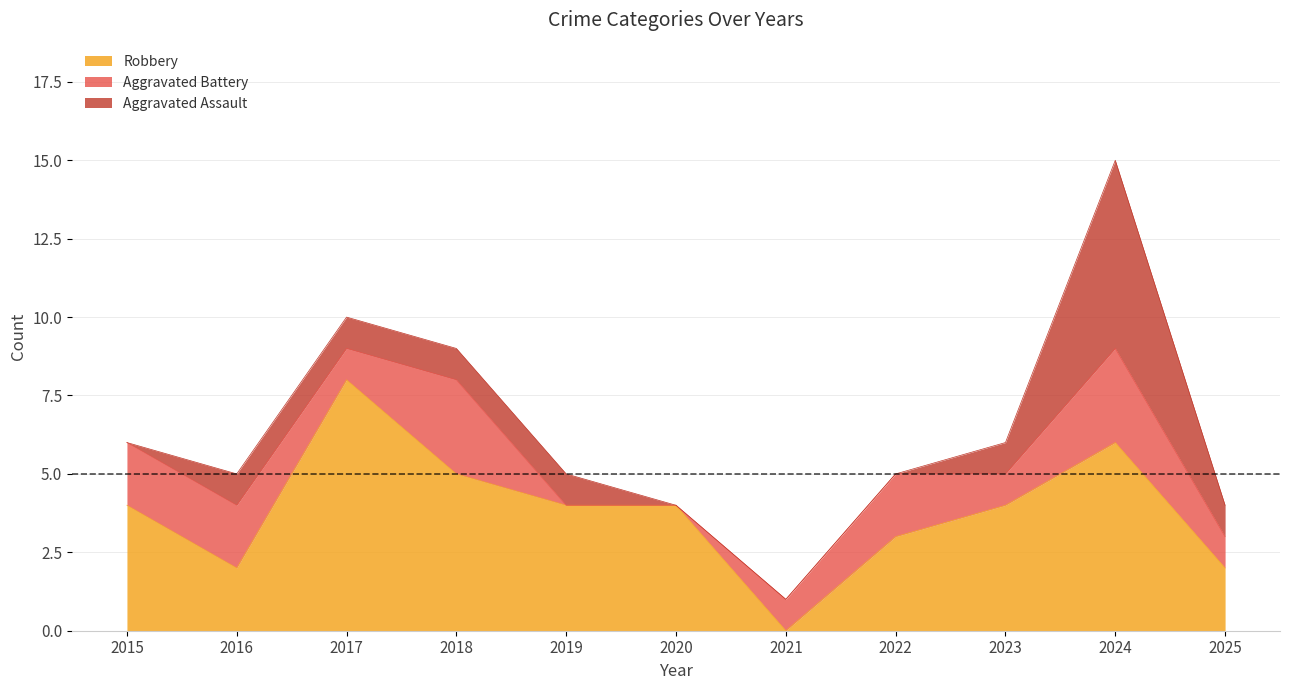

At which label does Robbery reach its minimum?

2021